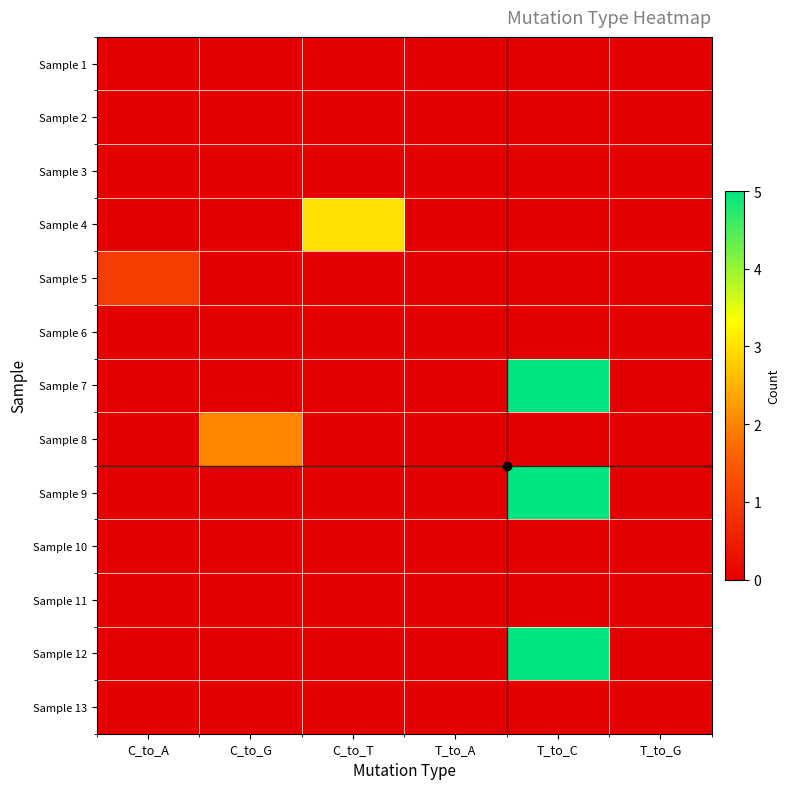

Reading left to right, extract all data points from this chart.

Sample 1: C_to_A=0	C_to_G=0	C_to_T=0	T_to_A=0	T_to_C=0	T_to_G=0
Sample 2: C_to_A=0	C_to_G=0	C_to_T=0	T_to_A=0	T_to_C=0	T_to_G=0
Sample 3: C_to_A=0	C_to_G=0	C_to_T=0	T_to_A=0	T_to_C=0	T_to_G=0
Sample 4: C_to_A=0	C_to_G=0	C_to_T=3	T_to_A=0	T_to_C=0	T_to_G=0
Sample 5: C_to_A=1	C_to_G=0	C_to_T=0	T_to_A=0	T_to_C=0	T_to_G=0
Sample 6: C_to_A=0	C_to_G=0	C_to_T=0	T_to_A=0	T_to_C=0	T_to_G=0
Sample 7: C_to_A=0	C_to_G=0	C_to_T=0	T_to_A=0	T_to_C=5	T_to_G=0
Sample 8: C_to_A=0	C_to_G=2	C_to_T=0	T_to_A=0	T_to_C=0	T_to_G=0
Sample 9: C_to_A=0	C_to_G=0	C_to_T=0	T_to_A=0	T_to_C=5	T_to_G=0
Sample 10: C_to_A=0	C_to_G=0	C_to_T=0	T_to_A=0	T_to_C=0	T_to_G=0
Sample 11: C_to_A=0	C_to_G=0	C_to_T=0	T_to_A=0	T_to_C=0	T_to_G=0
Sample 12: C_to_A=0	C_to_G=0	C_to_T=0	T_to_A=0	T_to_C=5	T_to_G=0
Sample 13: C_to_A=0	C_to_G=0	C_to_T=0	T_to_A=0	T_to_C=0	T_to_G=0